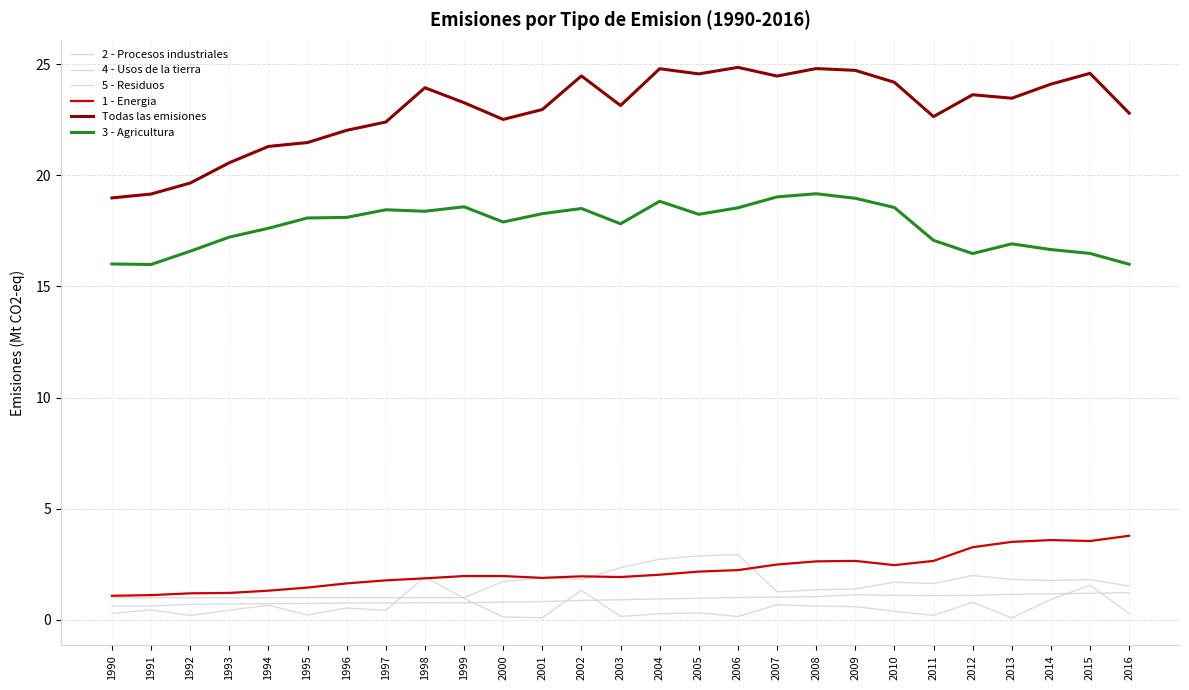

What is the greatest value displayed?

24.9